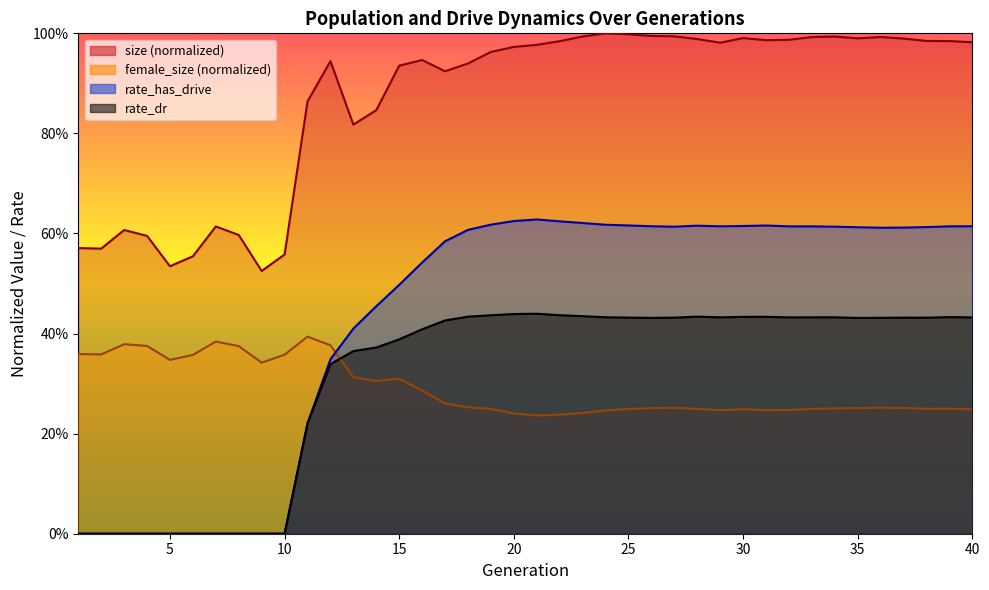

Is it true that size equals 1.6 at 26?

False